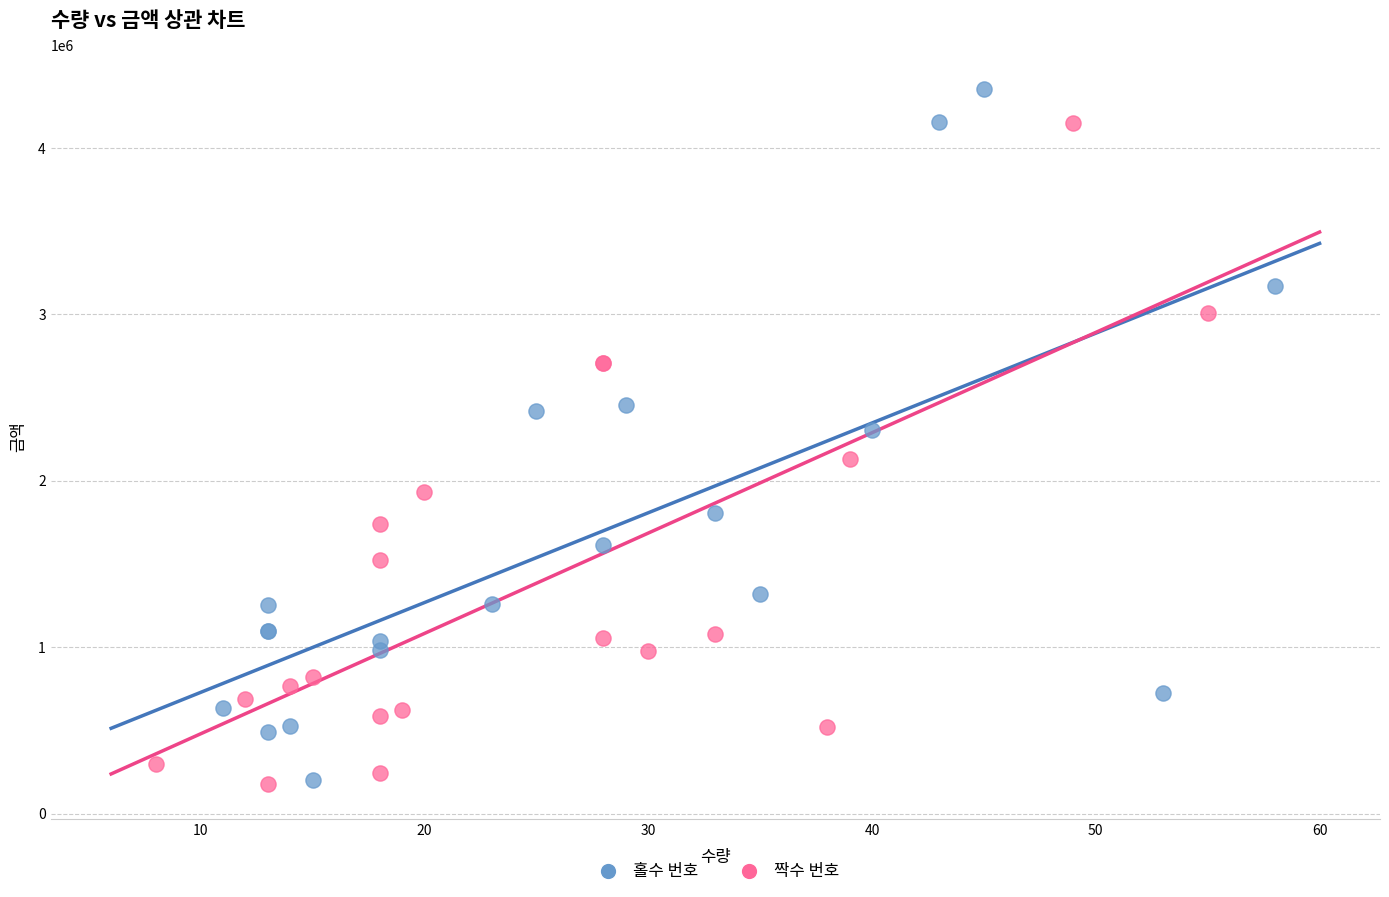

What are all the series names shown in the legend?

홀수 번호, 짝수 번호